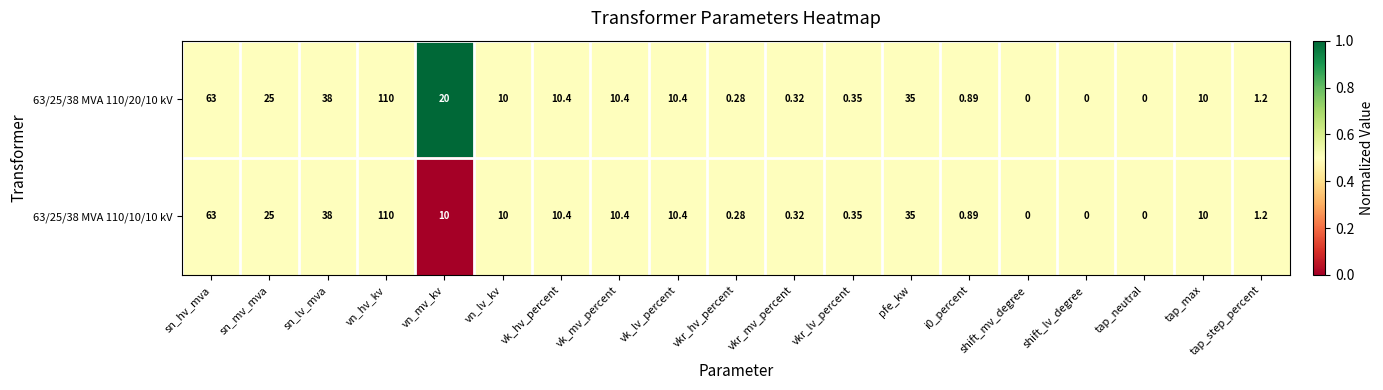

Is the value of 63/25/38 MVA 110/20/10 kV at i0_percent greater than the value of 63/25/38 MVA 110/10/10 kV at shift_lv_degree?

Yes